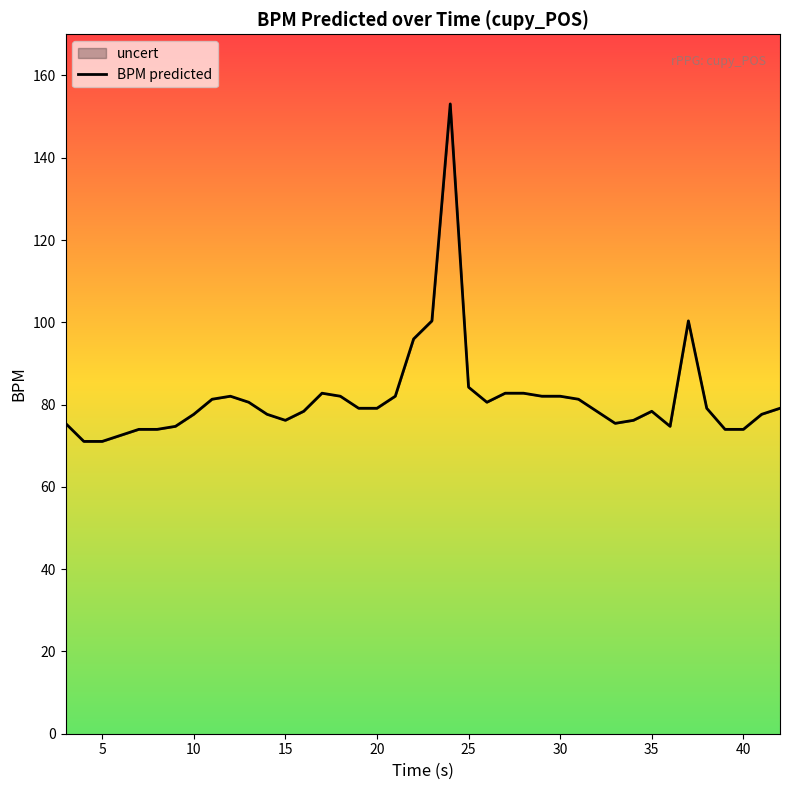

What is the minimum value shown in the chart?

71.0